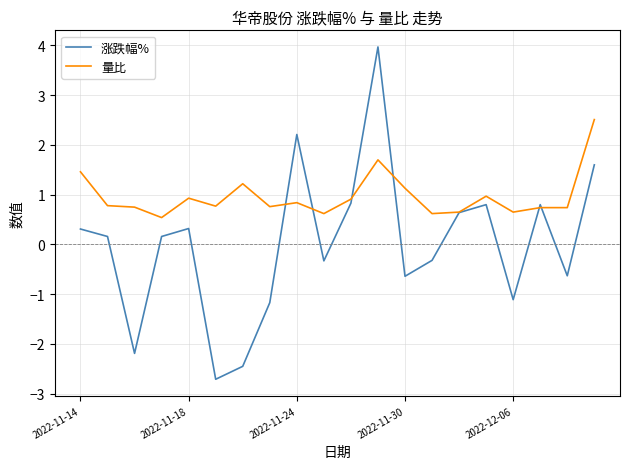

At how many categories does at least one series exceed -2?

20